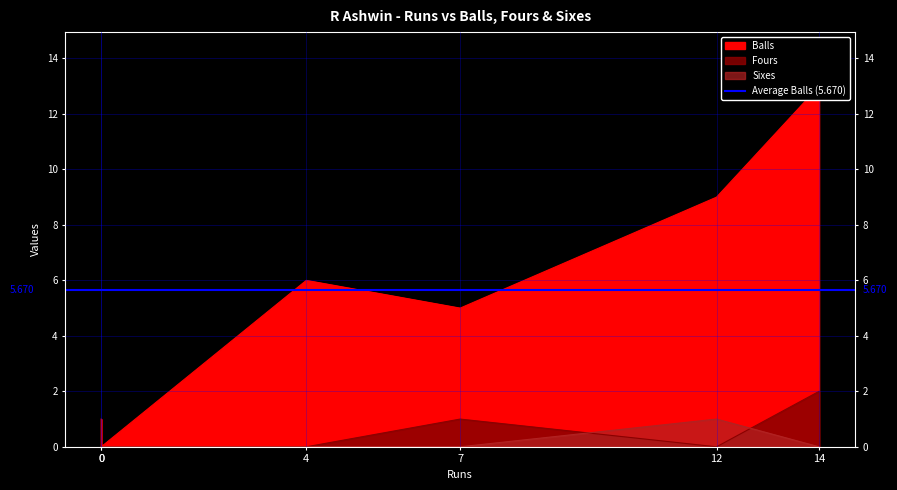

Where is the first local maximum for Sixes?

12